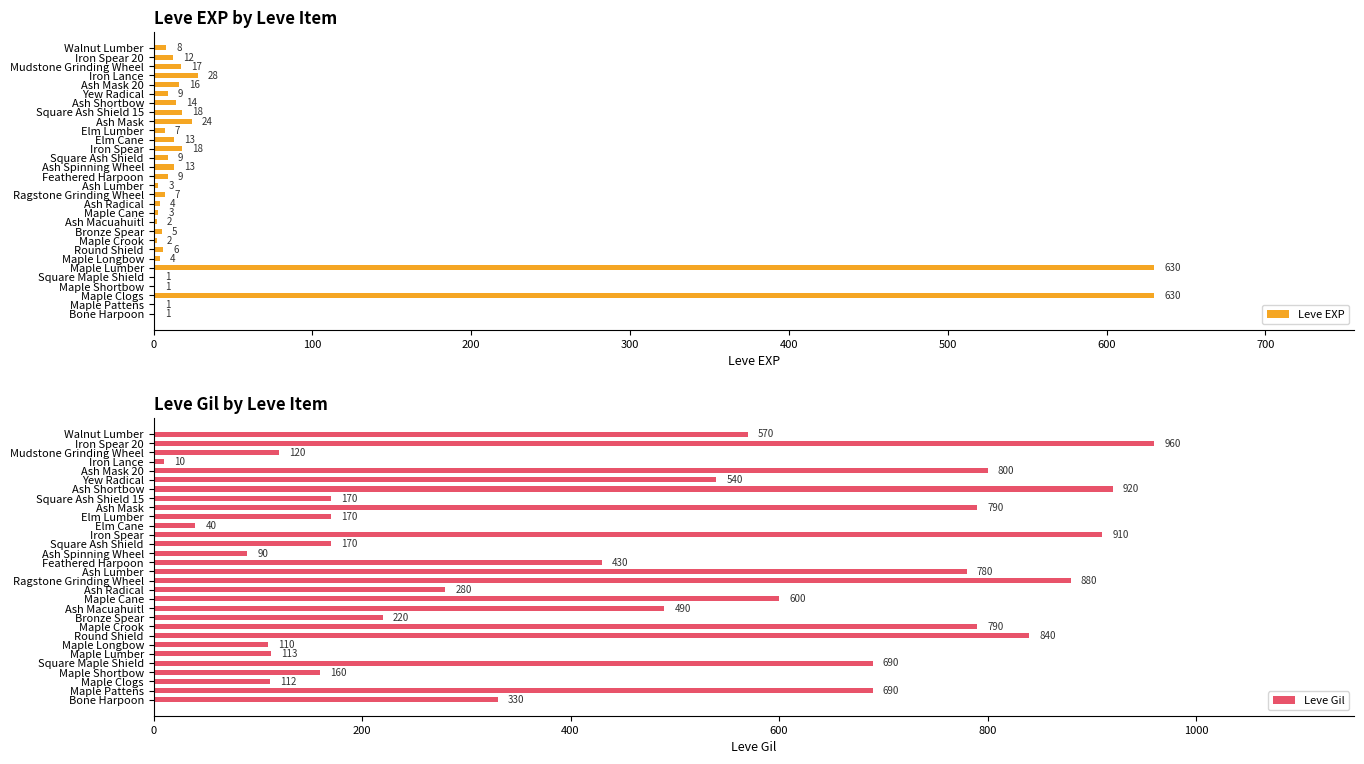

Which series has the largest total across all categories?

Leve Gil